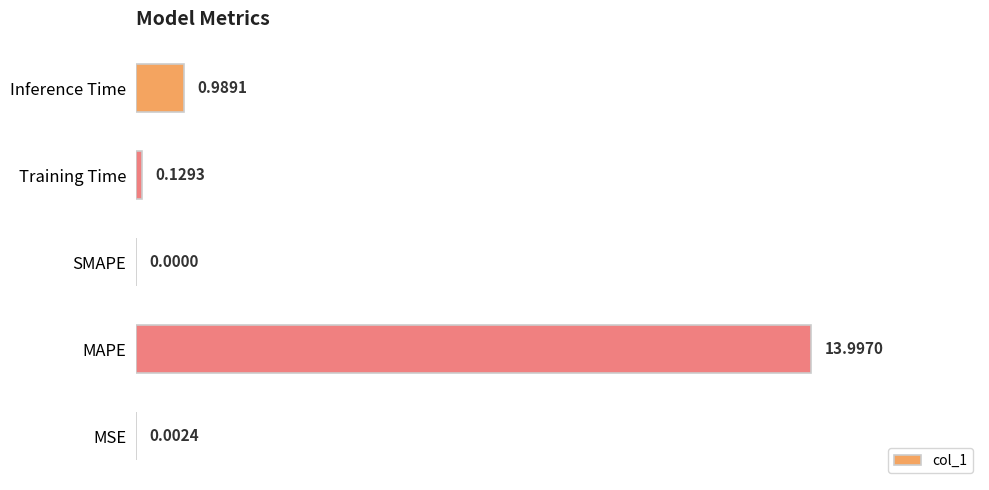

Which label corresponds to the largest value in the chart?

MAPE